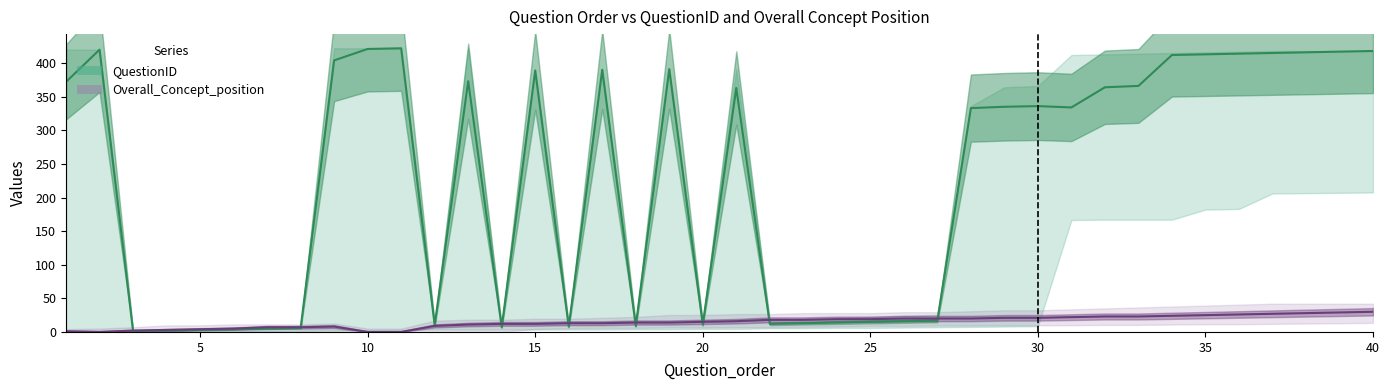

True or false: QuestionID has a value of 742 at 36.

False